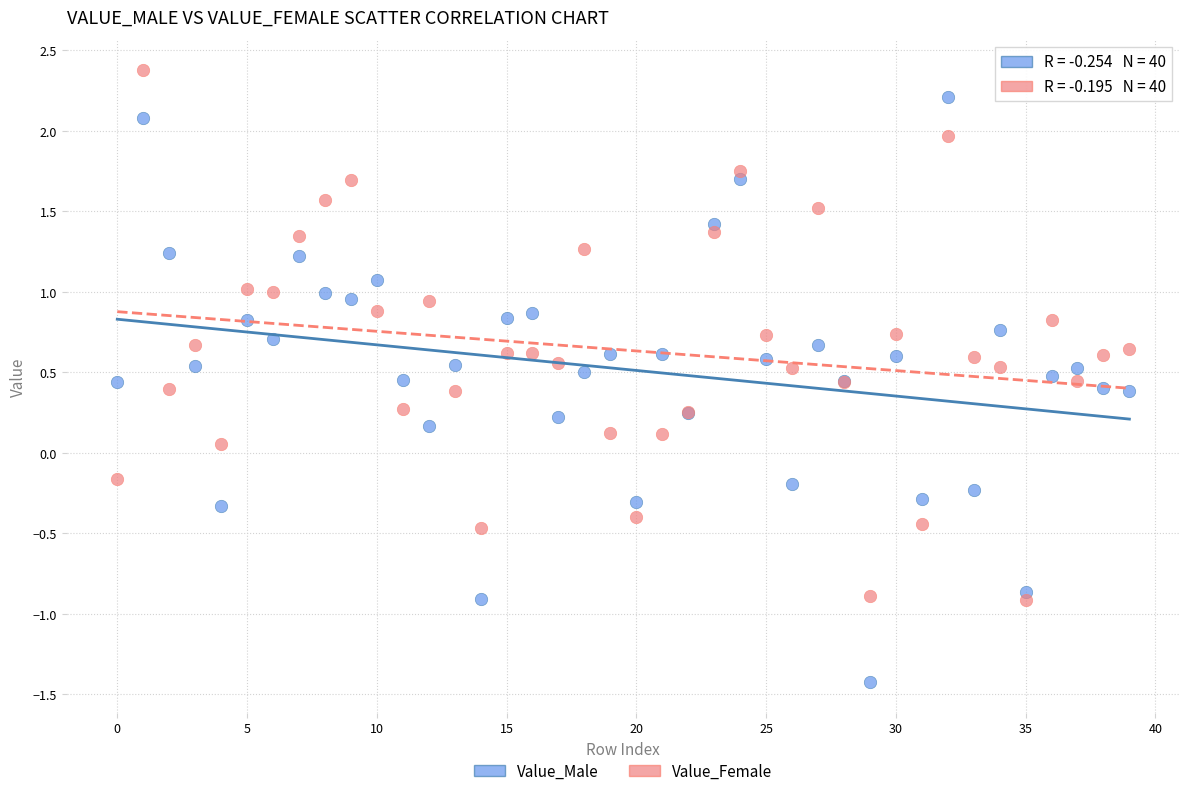

Which series has the largest Y range (max minus min)?

Value_Male